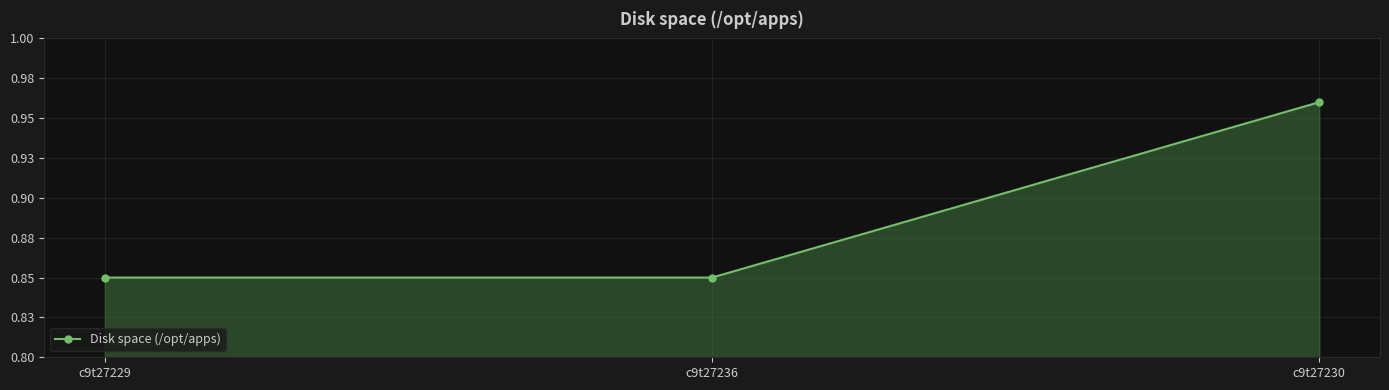

What is the maximum value shown in the chart?

1.0